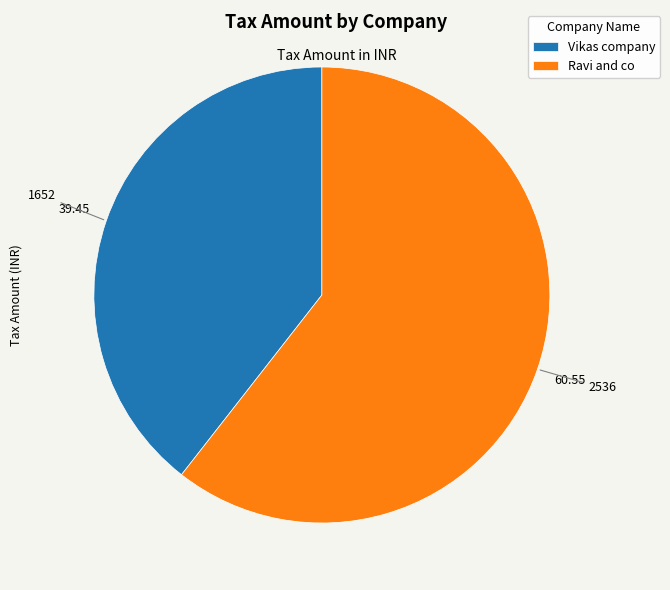

Between Ravi and co and Vikas company, which is larger?

Ravi and co